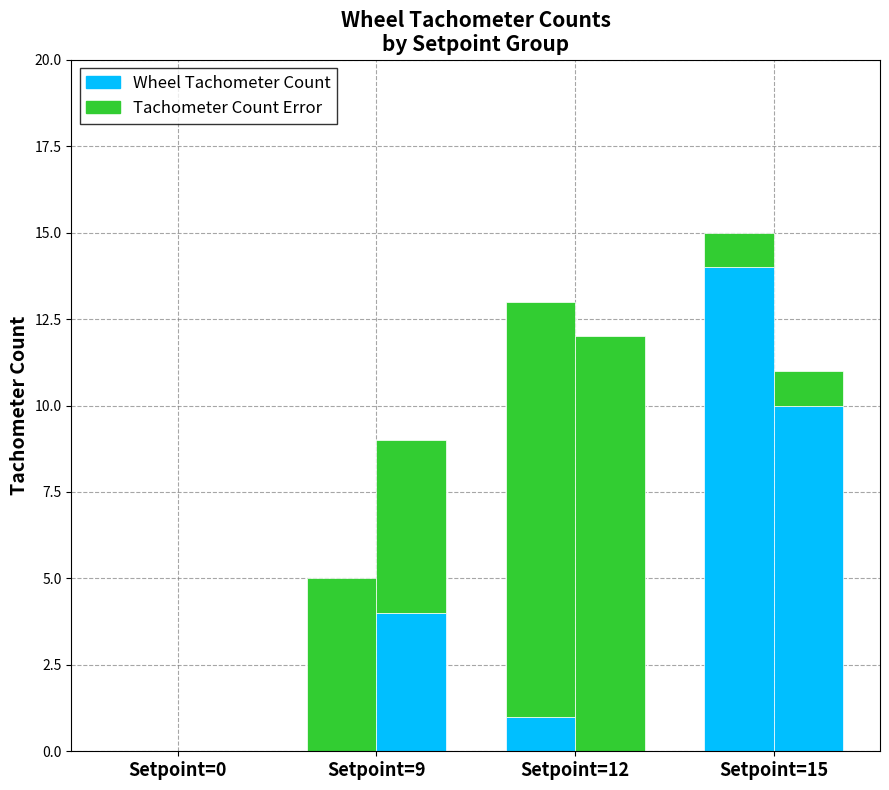

What is the sum of all L Tachometer Count Error values?

18